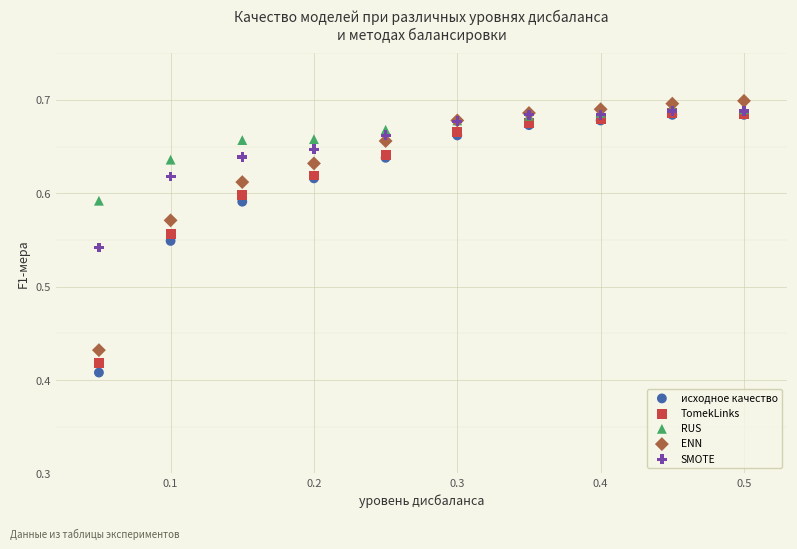

What are all the series names shown in the legend?

исходное качество, TomekLinks, RUS, ENN, SMOTE